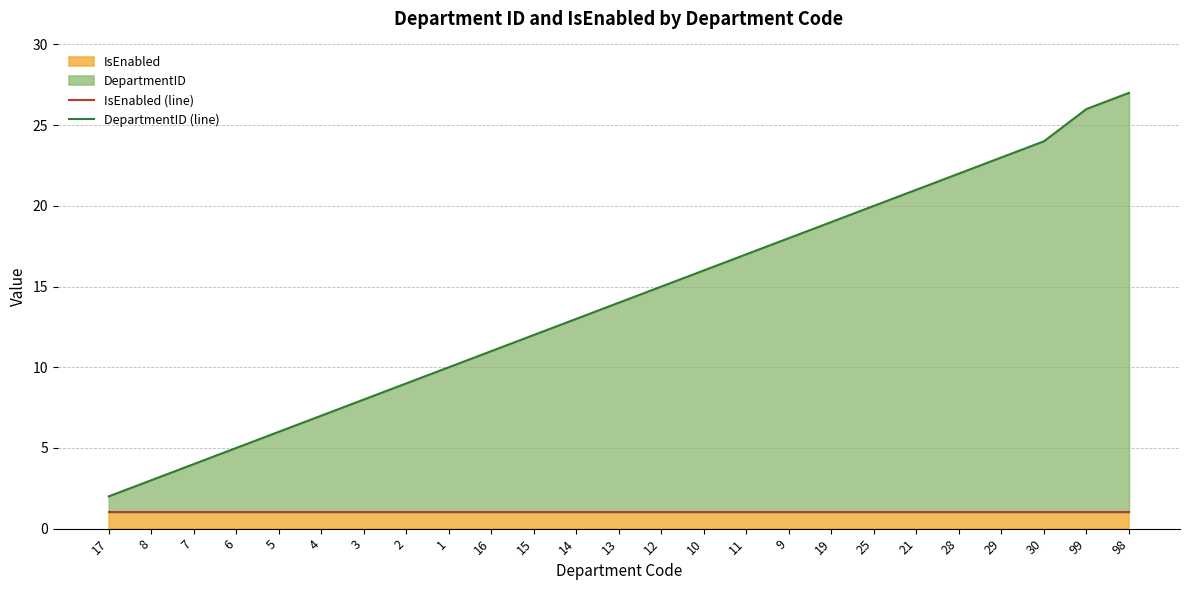

Reading left to right, what are all the values shown in this chart?

IsEnabled (line): 17=1	8=1	7=1	6=1	5=1	4=1	3=1	2=1	1=1	16=1	15=1	14=1	13=1	12=1	10=1	11=1	9=1	19=1	25=1	21=1	28=1	29=1	30=1	99=1	98=1
DepartmentID (line): 17=2	8=3	7=4	6=5	5=6	4=7	3=8	2=9	1=10	16=11	15=12	14=13	13=14	12=15	10=16	11=17	9=18	19=19	25=20	21=21	28=22	29=23	30=24	99=26	98=27